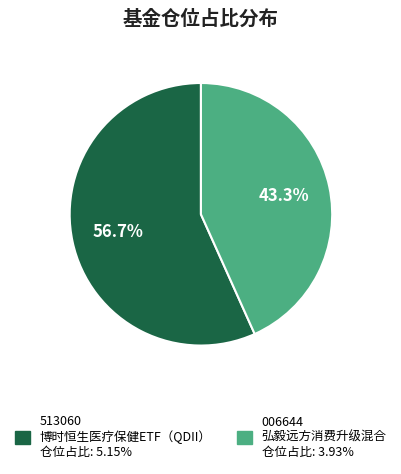

Does any single category account for the majority?

Yes